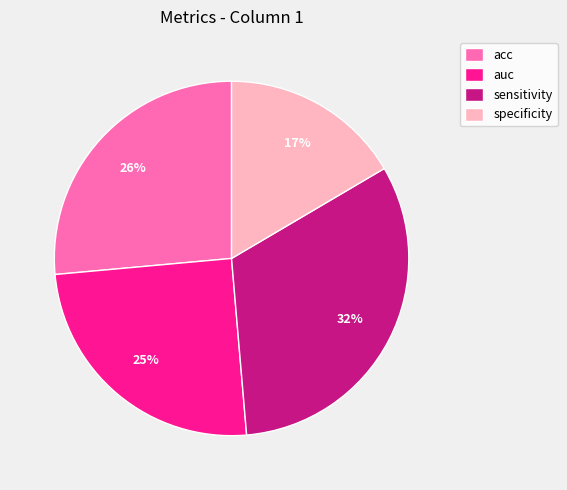

Does acc account for over 50% of the chart?

No